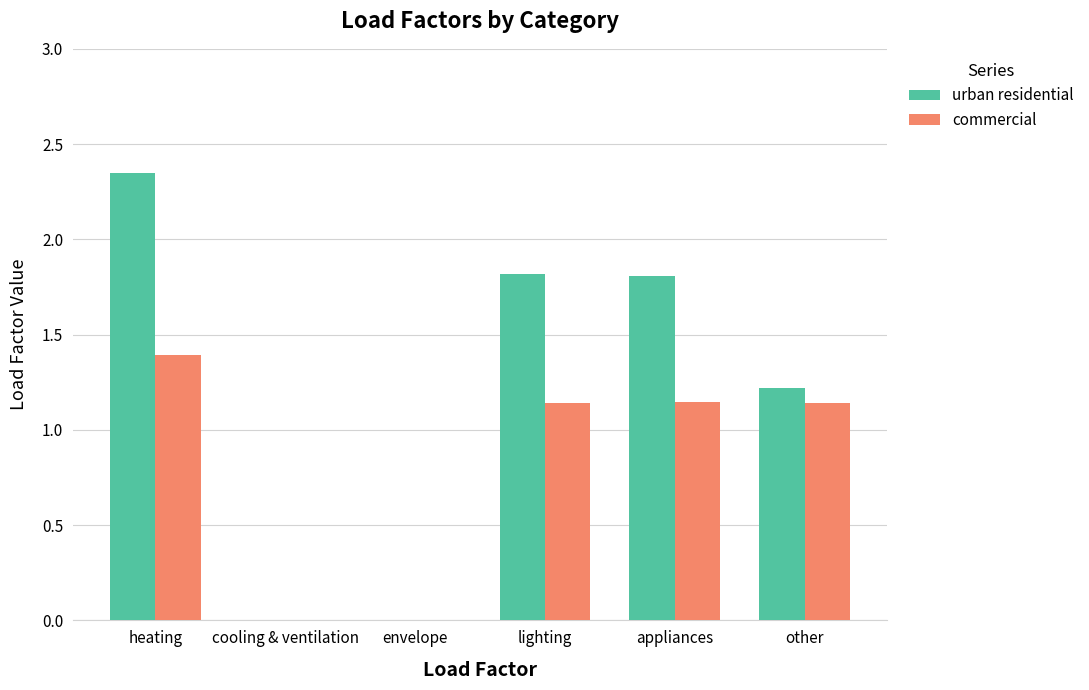

Between heating and other, which series saw the biggest shift?

urban residential